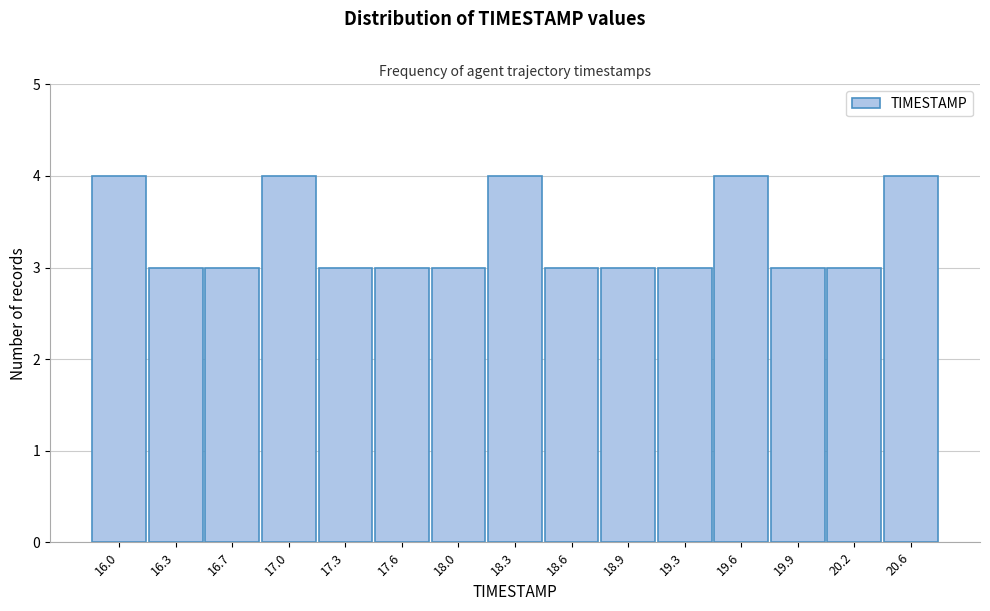

Reading right to left, extract all data points from this chart.

20.6=4	20.2=3	19.9=3	19.6=4	19.3=3	18.9=3	18.6=3	18.3=4	18.0=3	17.6=3	17.3=3	17.0=4	16.7=3	16.3=3	16.0=4